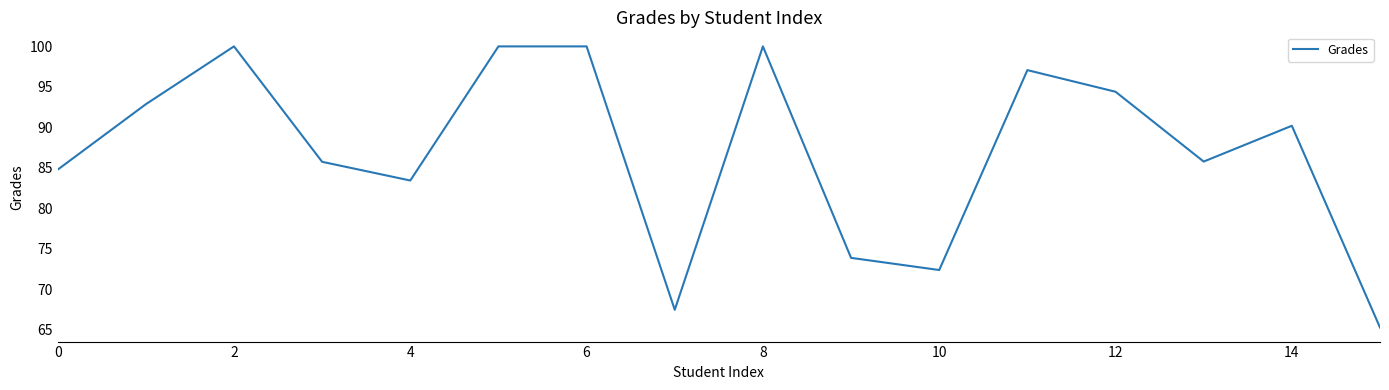

What is the sum of all values?

1393.3